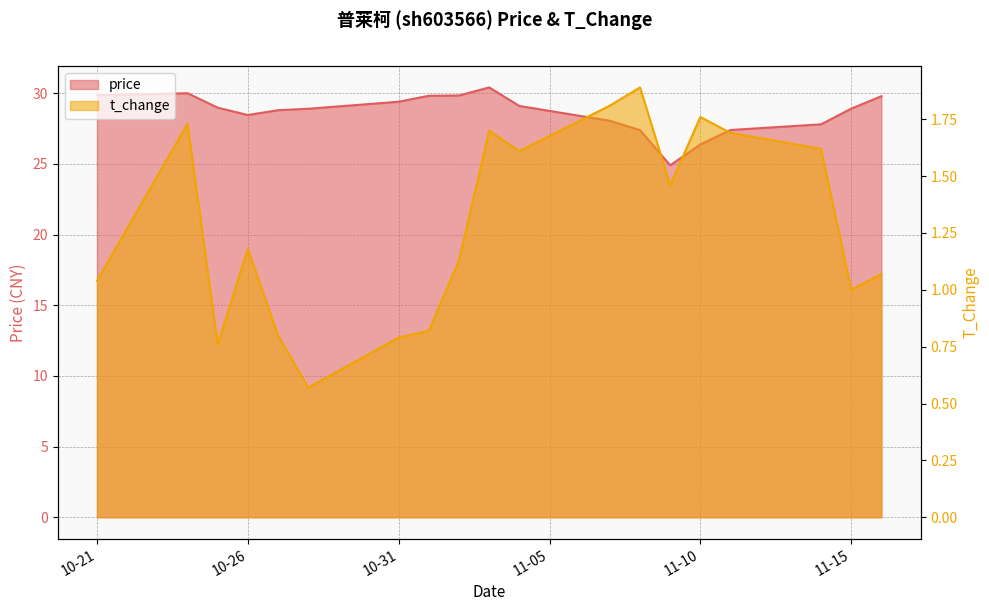

Rank the series by their average value, from lowest to highest.

t_change, price